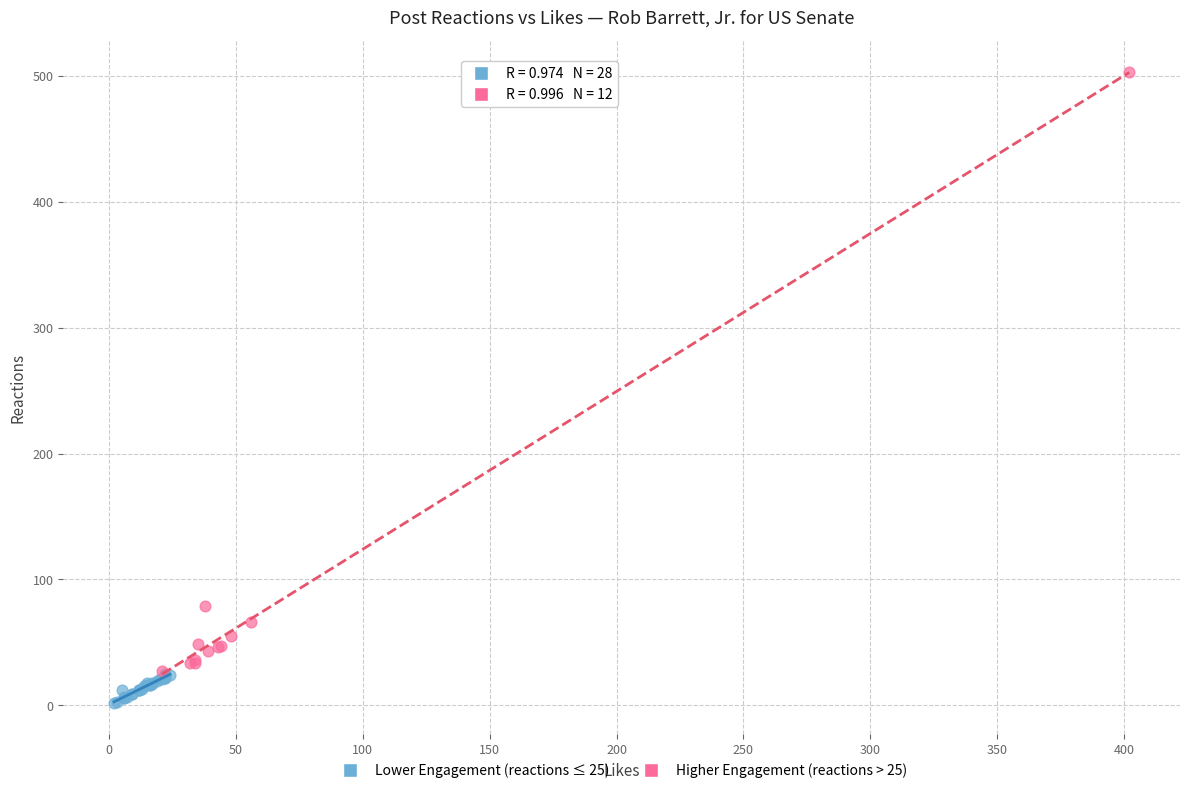

What are all the series names shown in the legend?

Lower Engagement (reactions ≤ 25), Higher Engagement (reactions > 25)